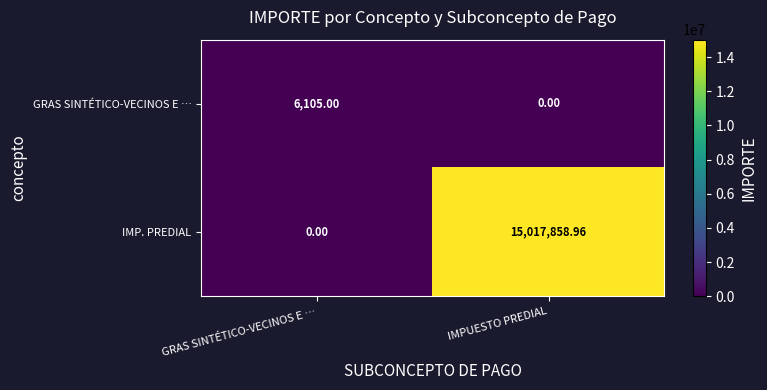

How many distinct data groups are displayed?

2